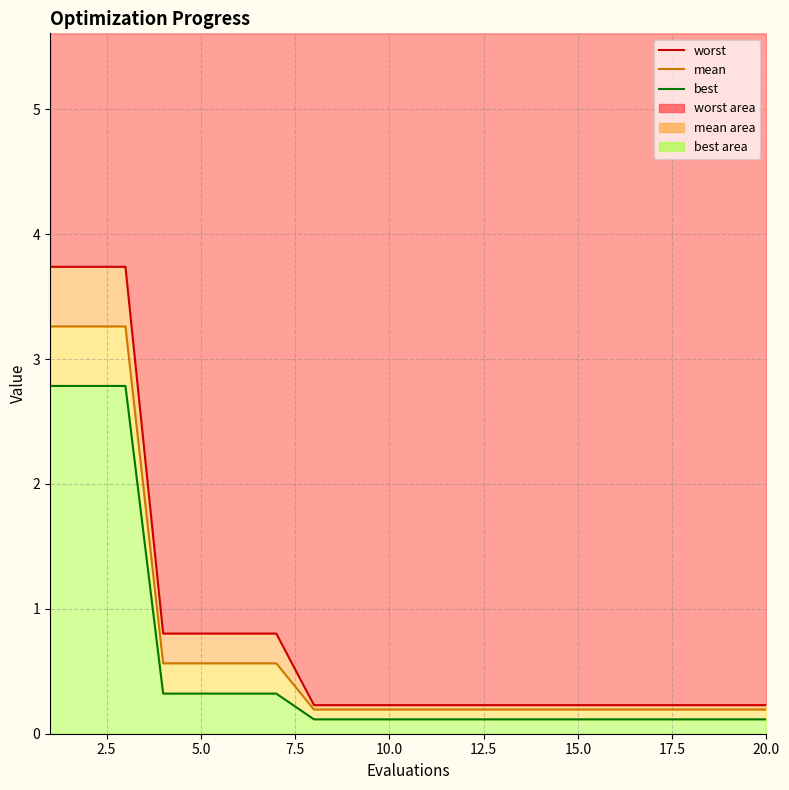

What is the lowest value of the best series?

0.1